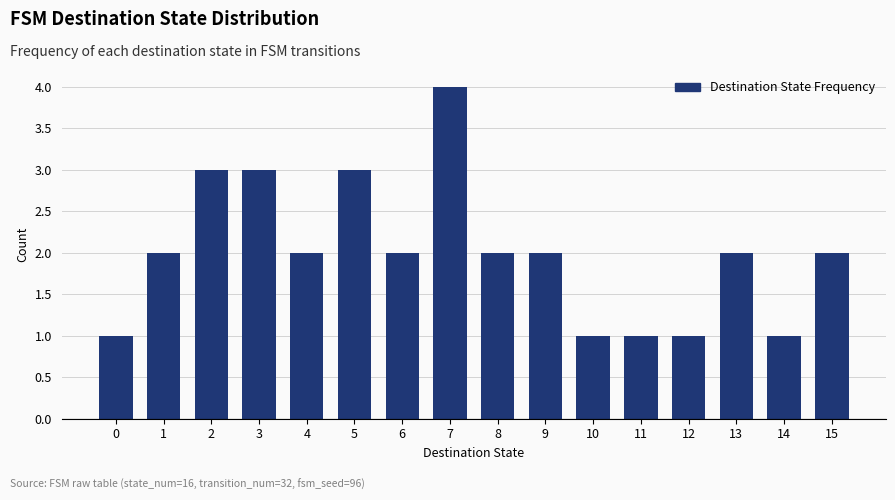

Reading right to left, extract all data points from this chart.

2	1	2	1	1	1	2	2	4	2	3	2	3	3	2	1